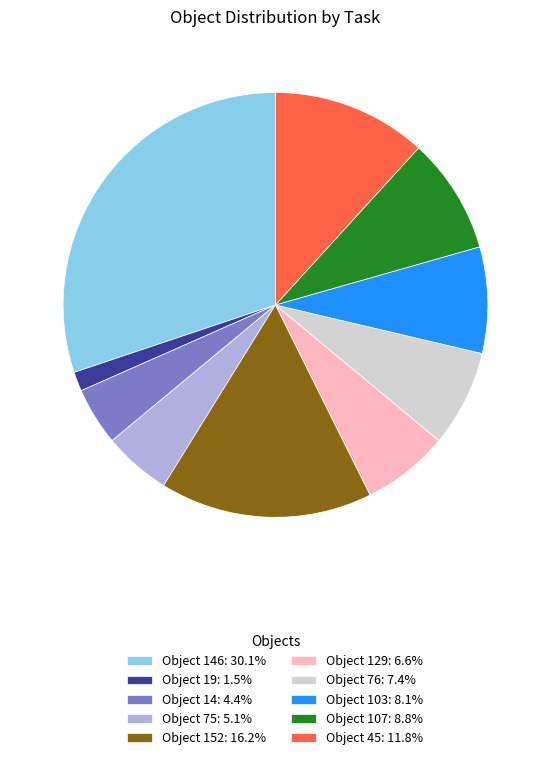

Approximately how many times larger is the value at Object 146: 30.1% compared to Object 14: 4.4%?

6.8